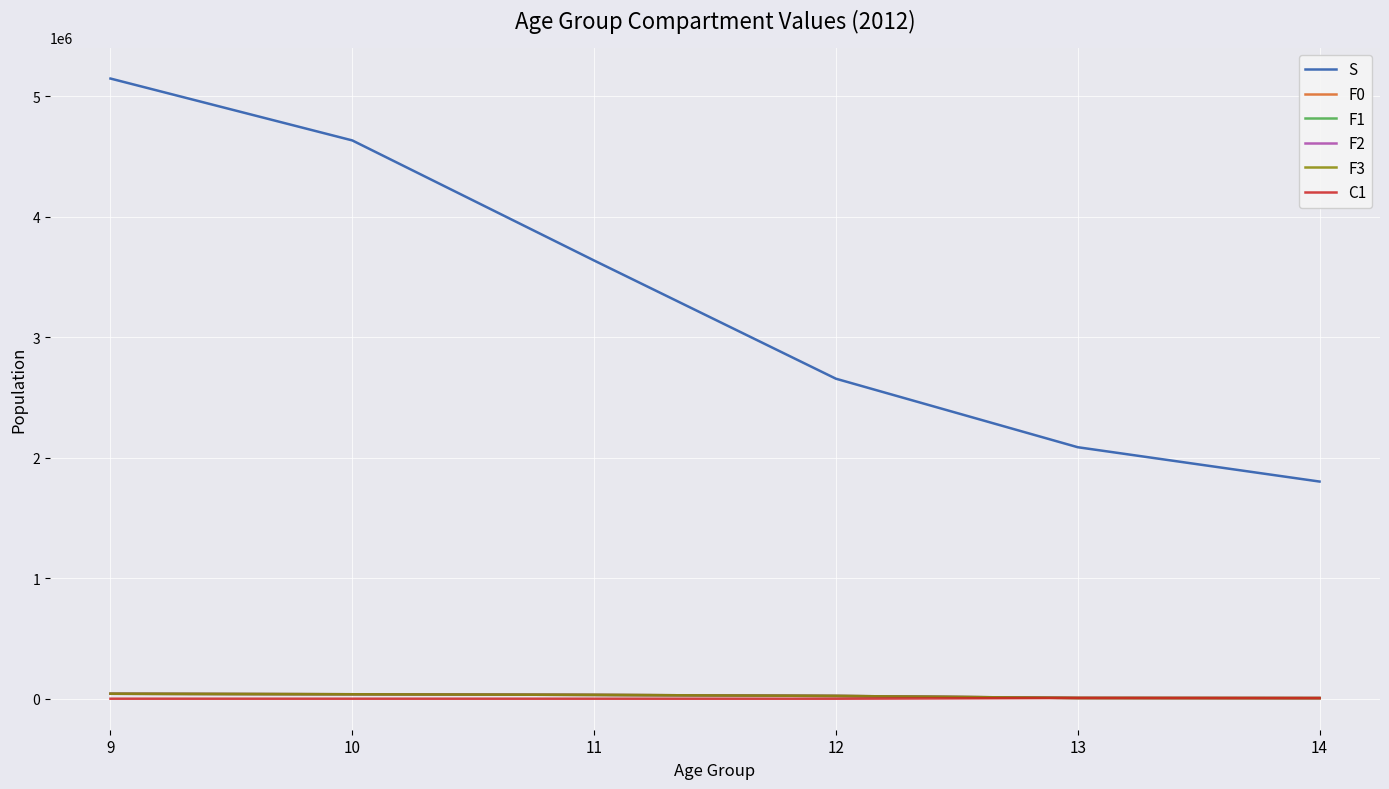

True or false: F1 and F0 cross at least once.

False